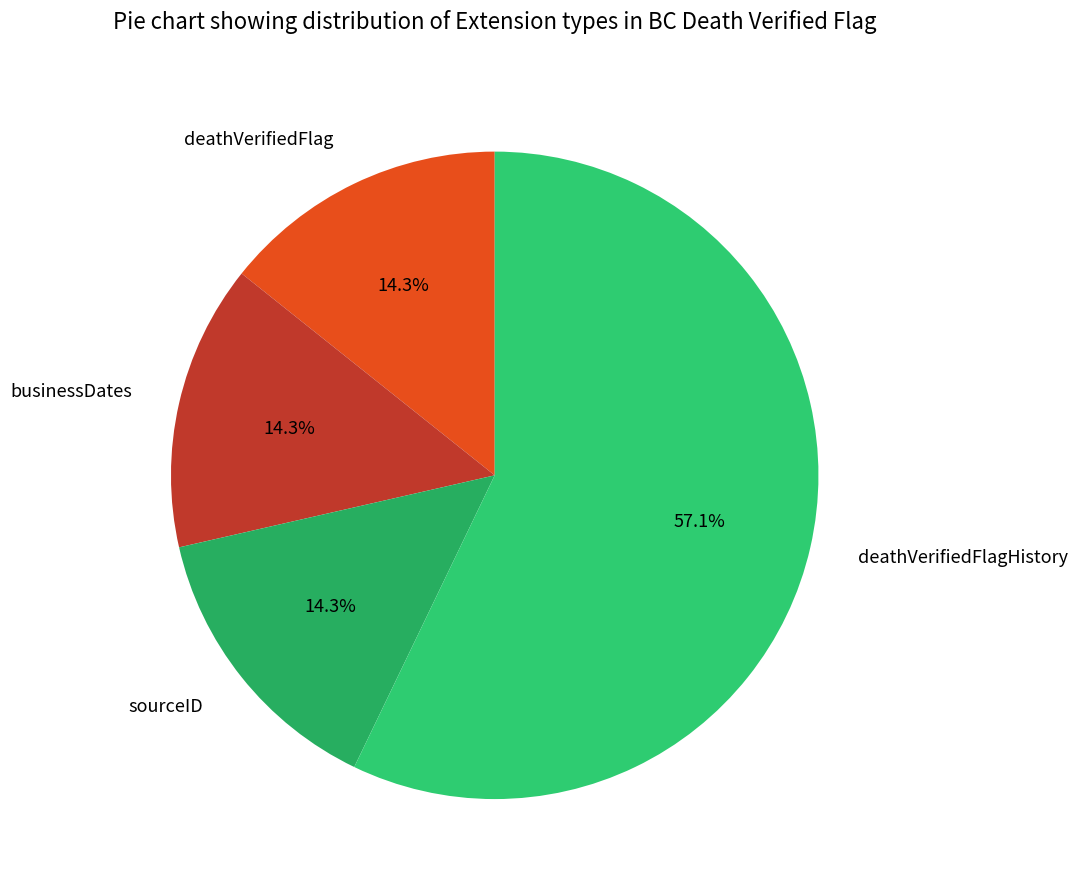

What is the majority slice?

deathVerifiedFlagHistory